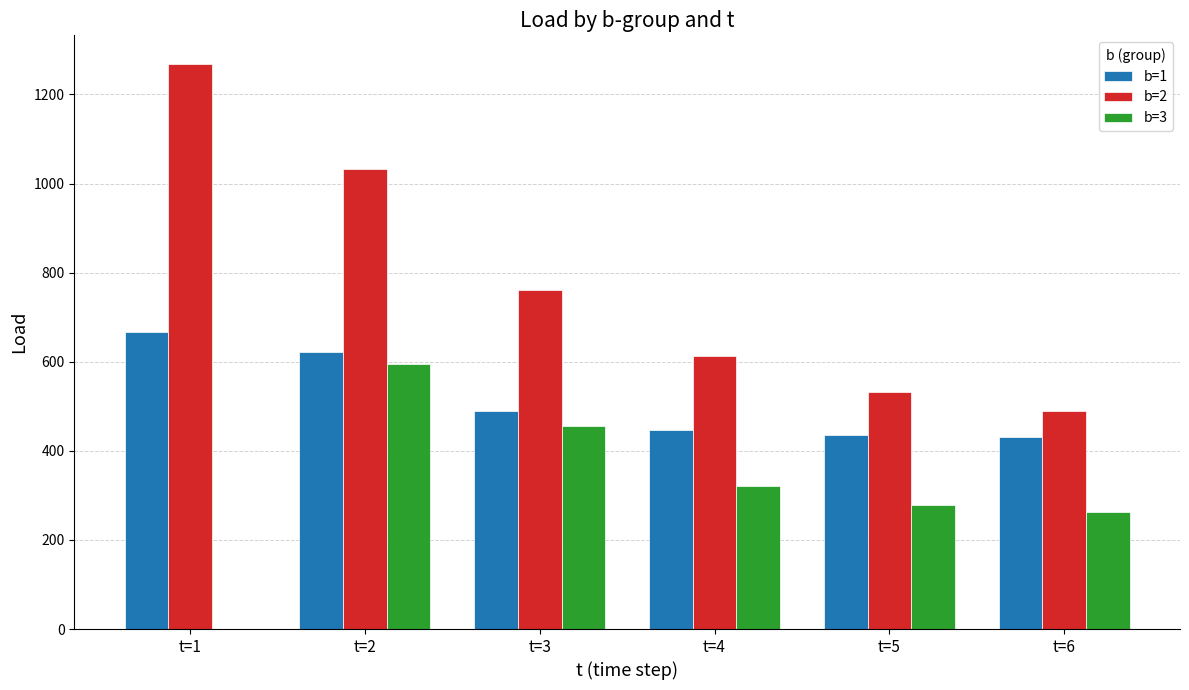

How many series are shown in this chart?

3